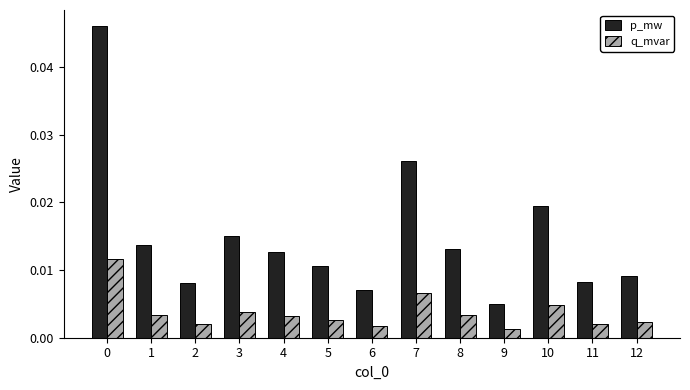

Which series has the largest total across all categories?

p_mw